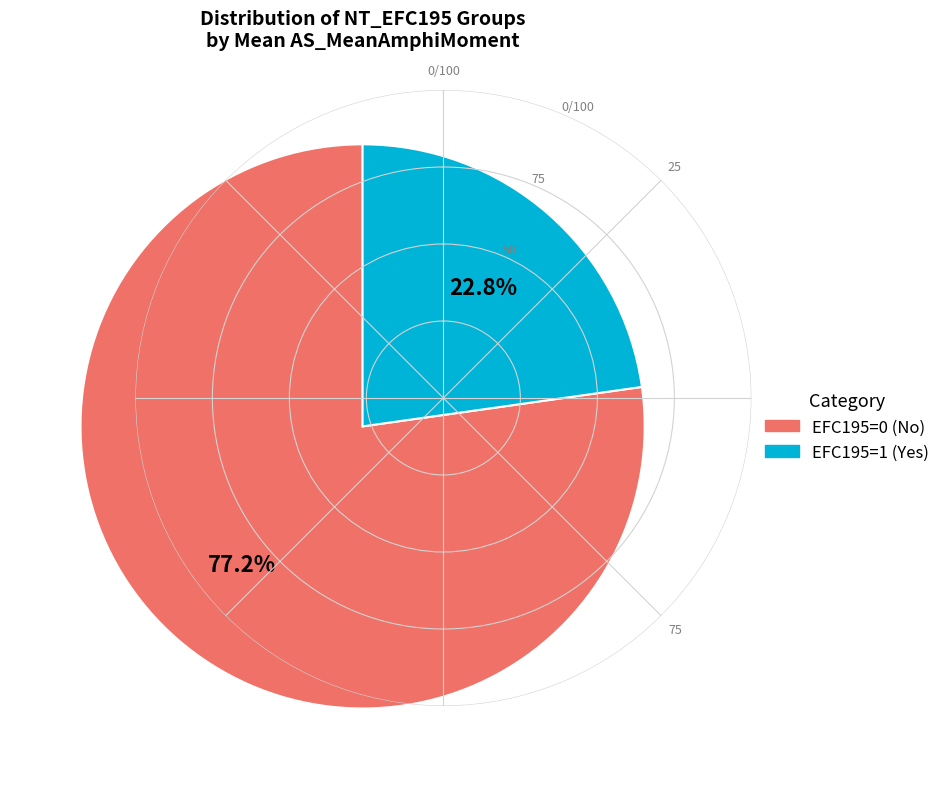

How many segments does this pie chart have?

2